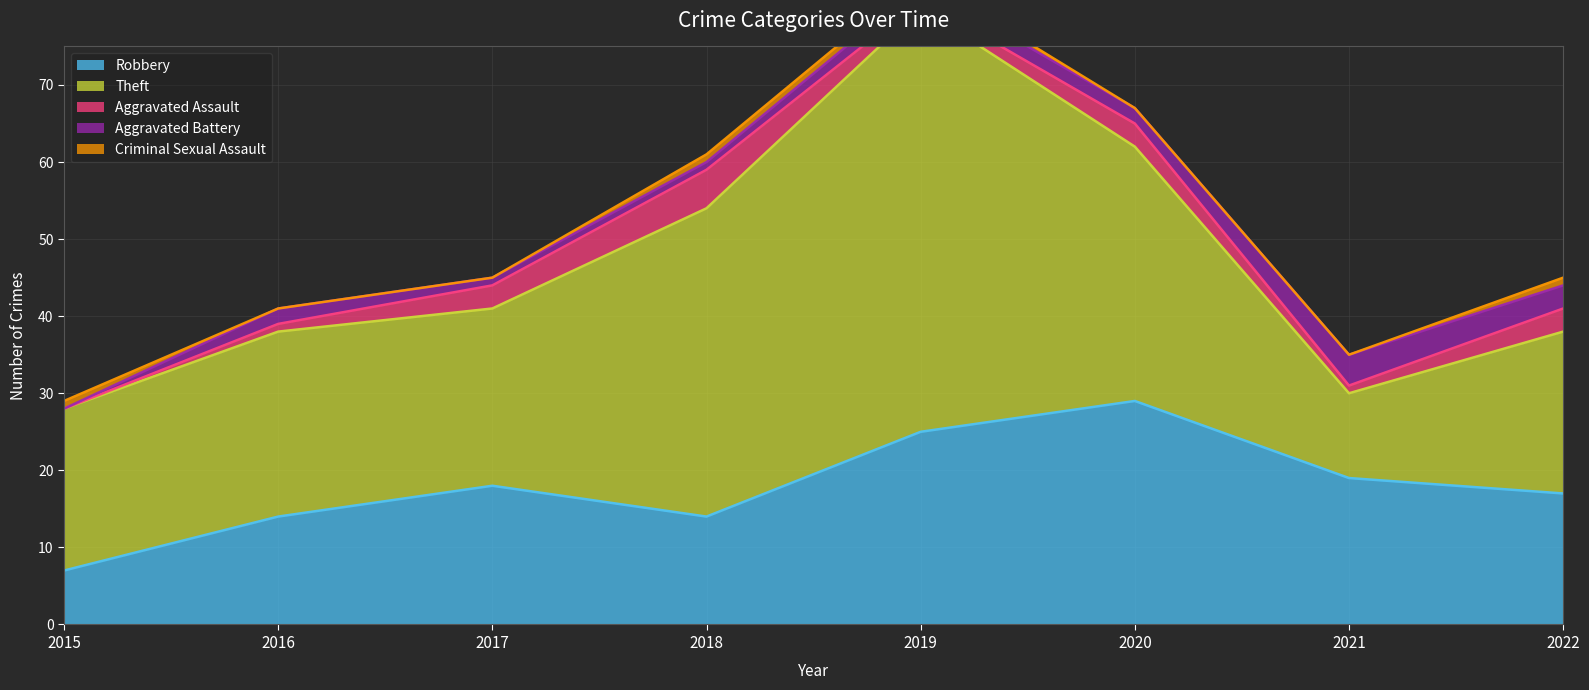

Which series changed the most between 2017 and 2018?

Theft